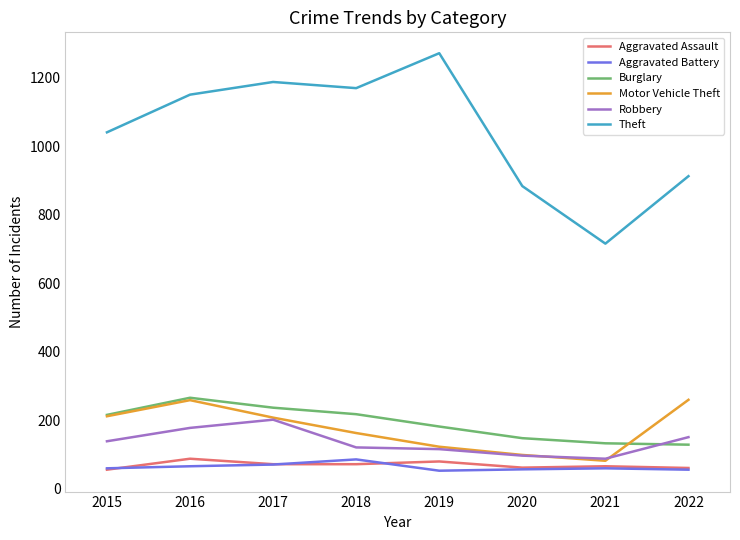

What is the lowest value of the Motor Vehicle Theft series?

82